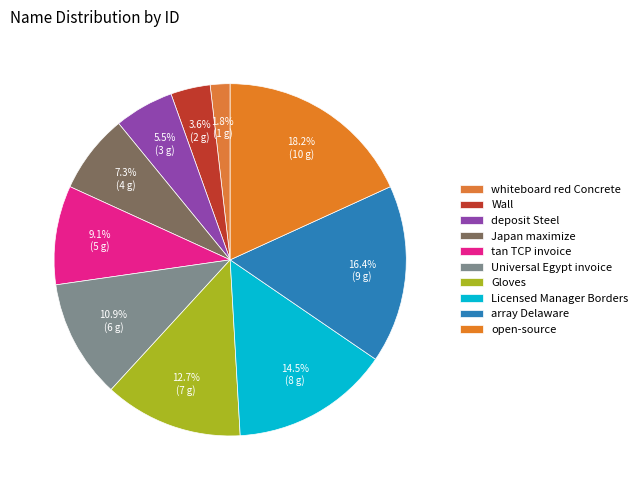

To the nearest percent, what is the average slice percentage?

10%